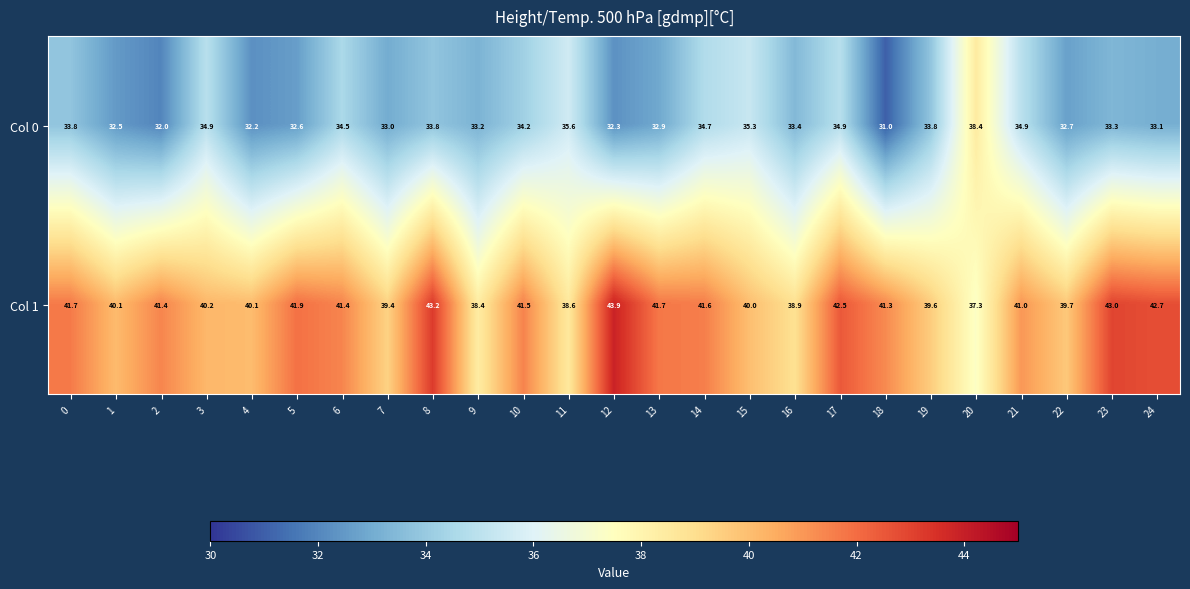

What is the maximum value shown in the chart?

43.9